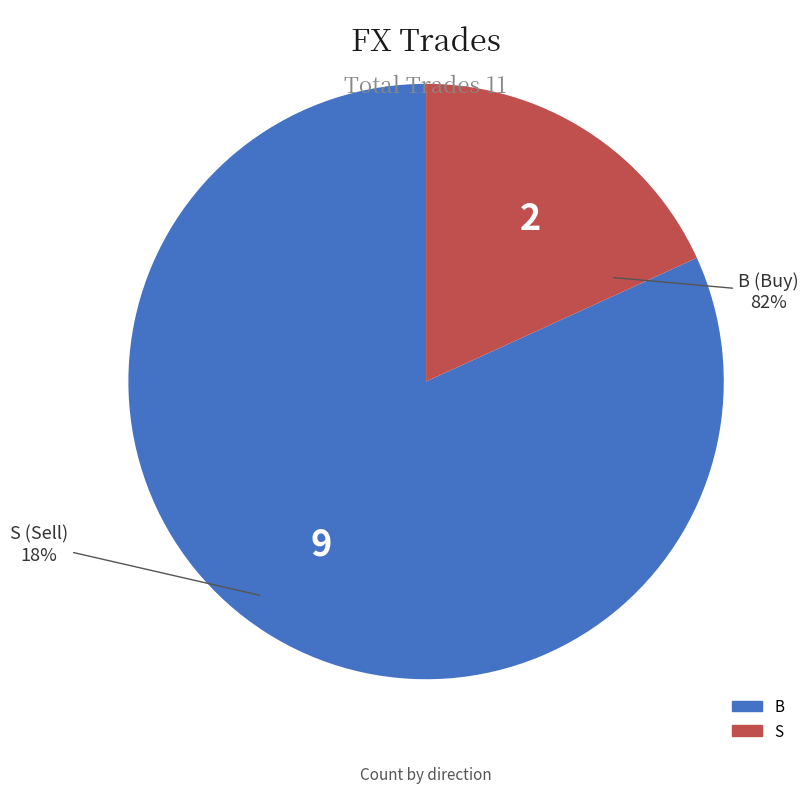

What percentage is the B slice, to the nearest percent?

82%